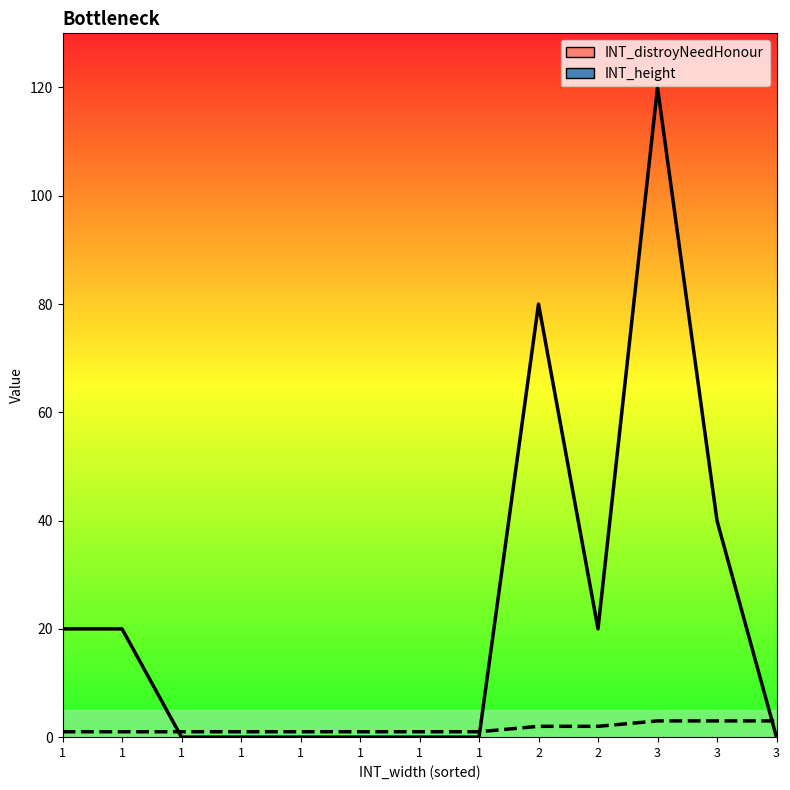

The INT_height series shows 2 at ironVillage. True or false?

False